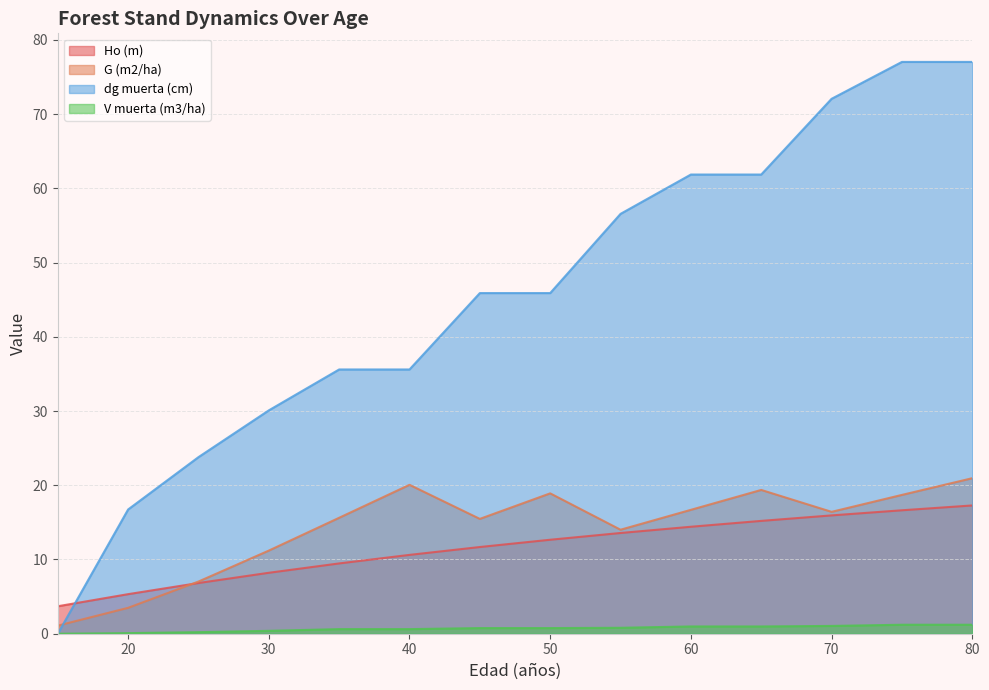

What is the greatest value displayed?

77.0